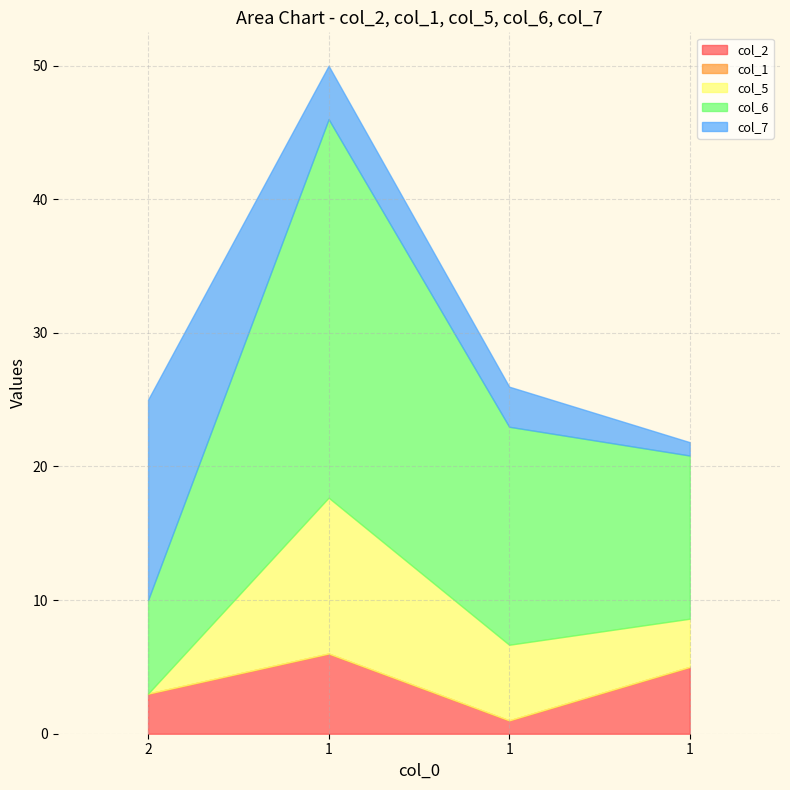

Which series has the widest spread of values?

col_6